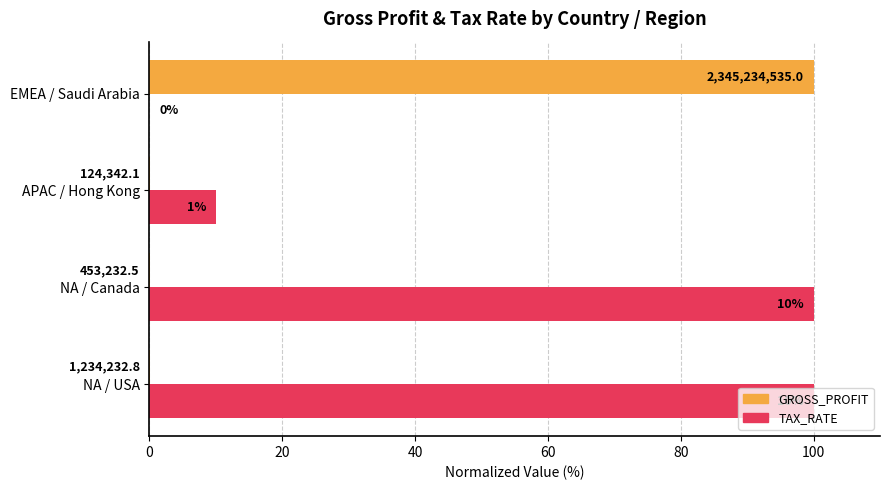

What are all the series names shown in the legend?

GROSS_PROFIT, TAX_RATE